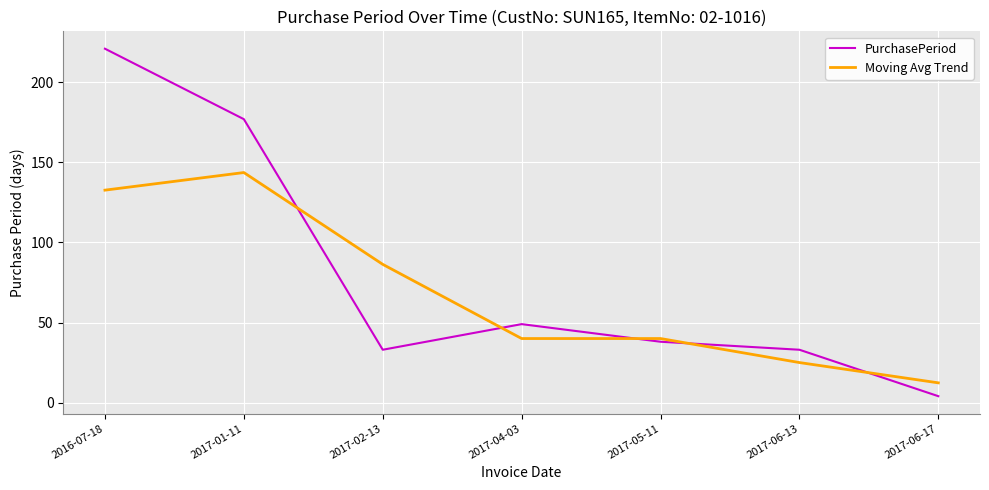

What is the sum of all PurchasePeriod values?

555.0